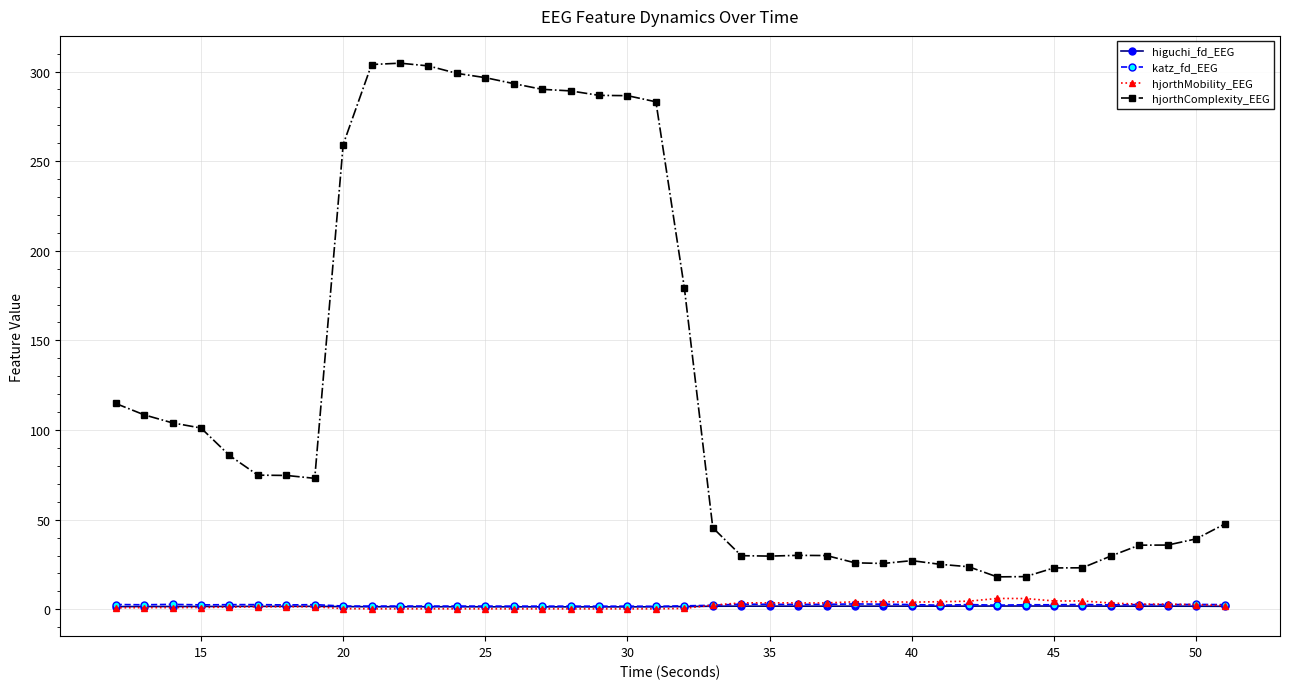

Which series has the largest total across all categories?

hjorthComplexity_EEG